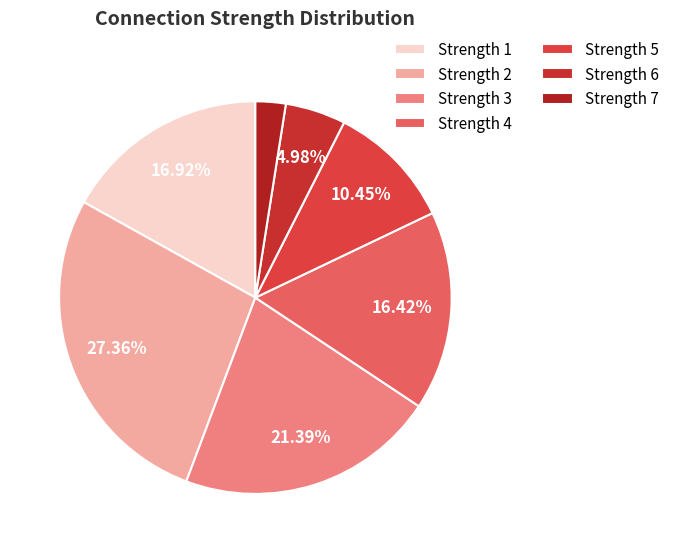

Is there any slice that represents more than half of the pie?

No